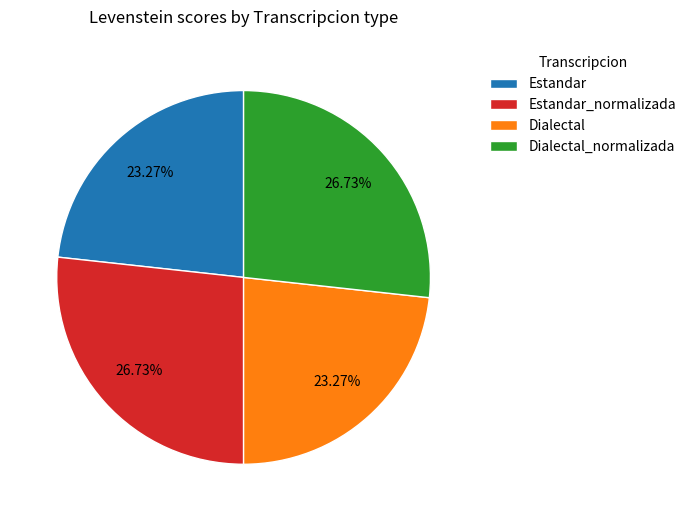

How much of the chart is everything except Dialectal?

76.7%